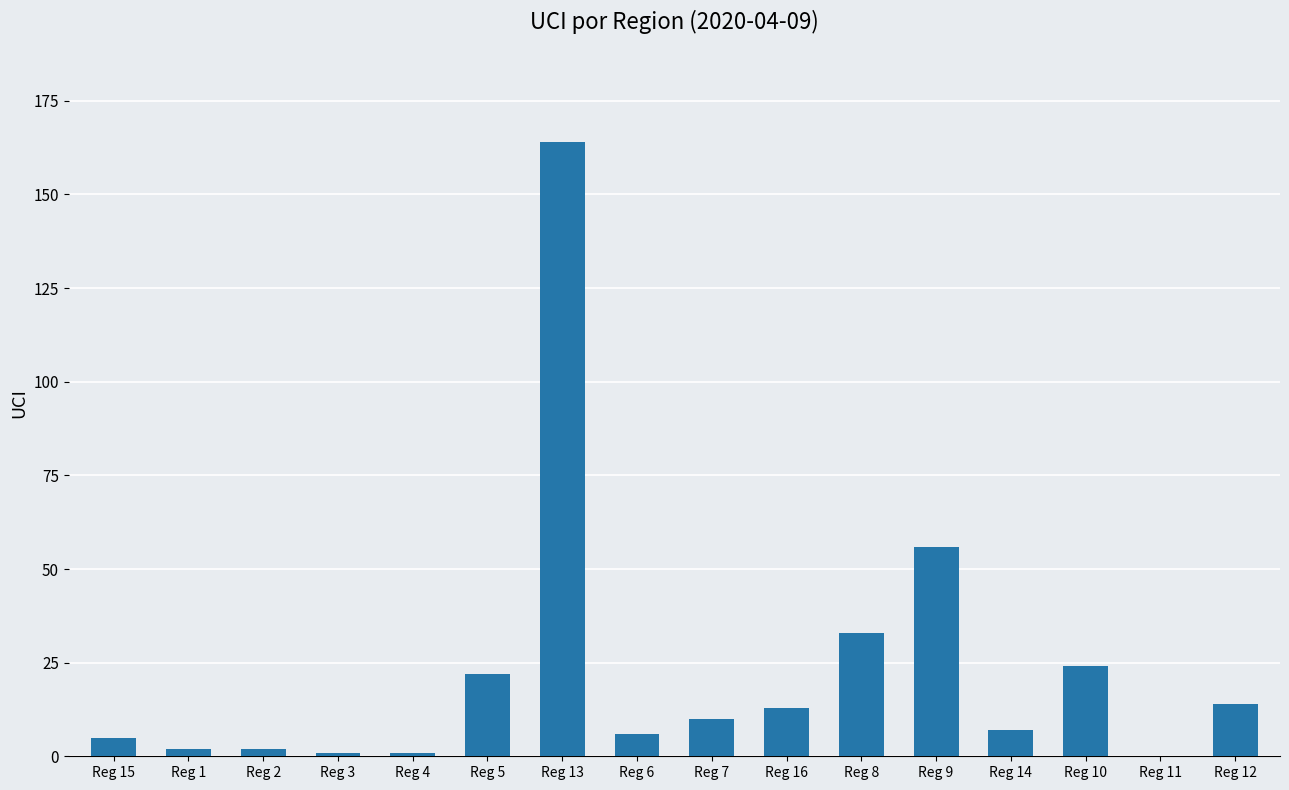

Reading left to right, what are all the values shown in this chart?

5	2	2	1	1	22	164	6	10	13	33	56	7	24	0	14